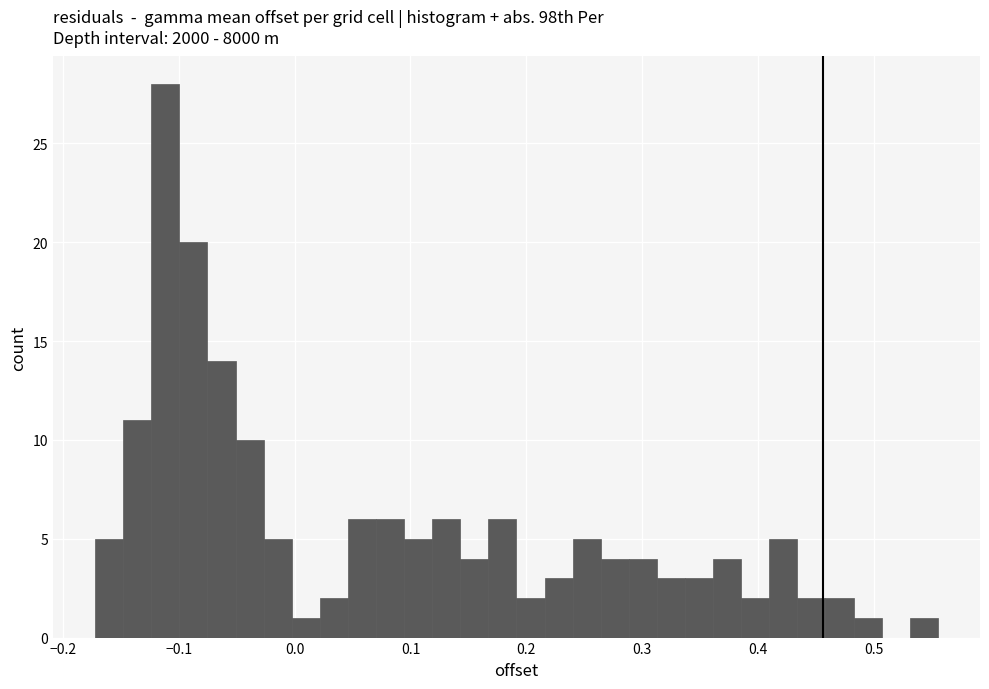

Read against the x-axis, roughly where is the centre of the tallest bar?

-0.11